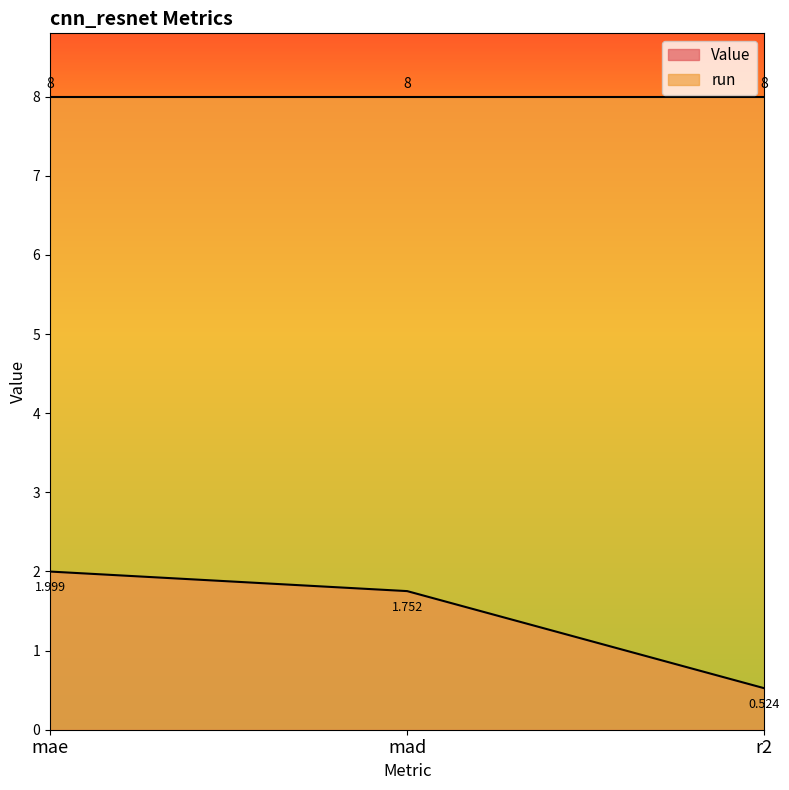

List the labels in order of value, smallest first.

r2, mad, mae